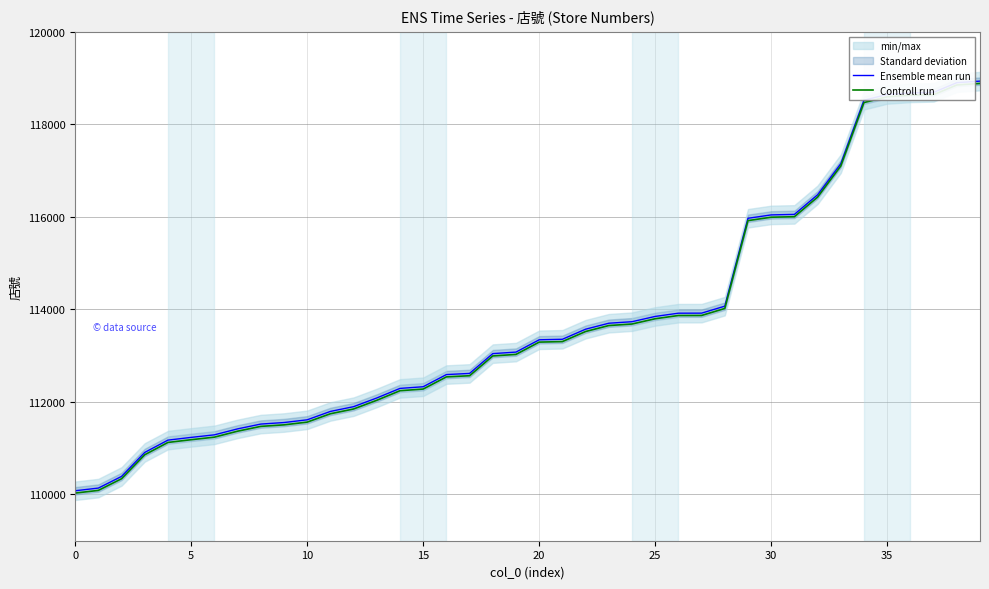

The value of Controll run at 5 is 111184. True or false?

True